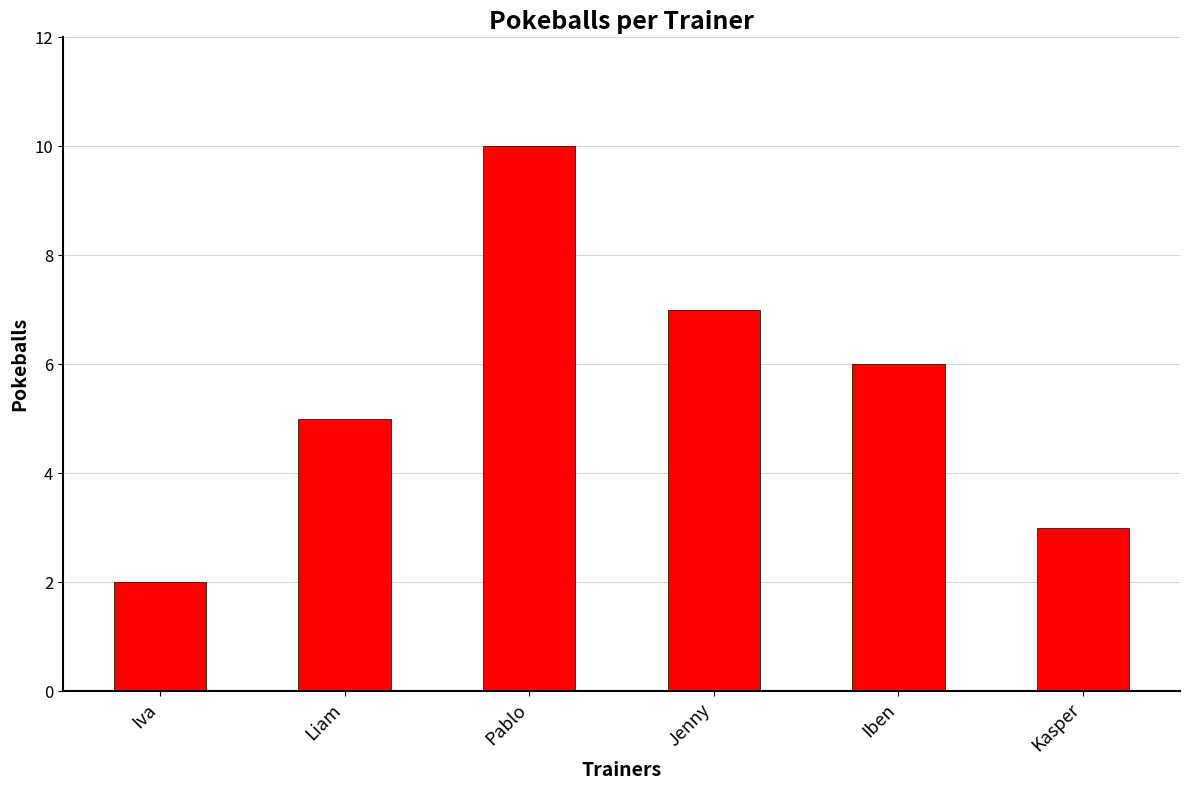

What is the ratio of the value at Pablo to the value at Iva?

5.0